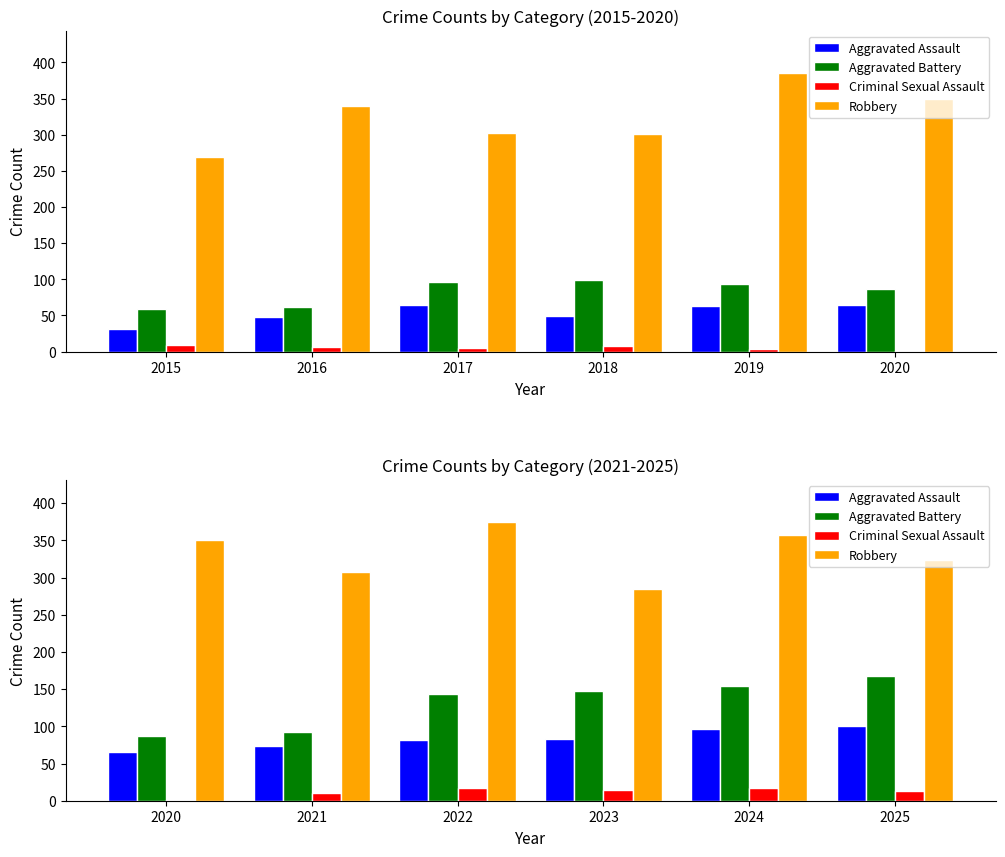

The Criminal Sexual Assault series shows 13 at 2016. True or false?

False